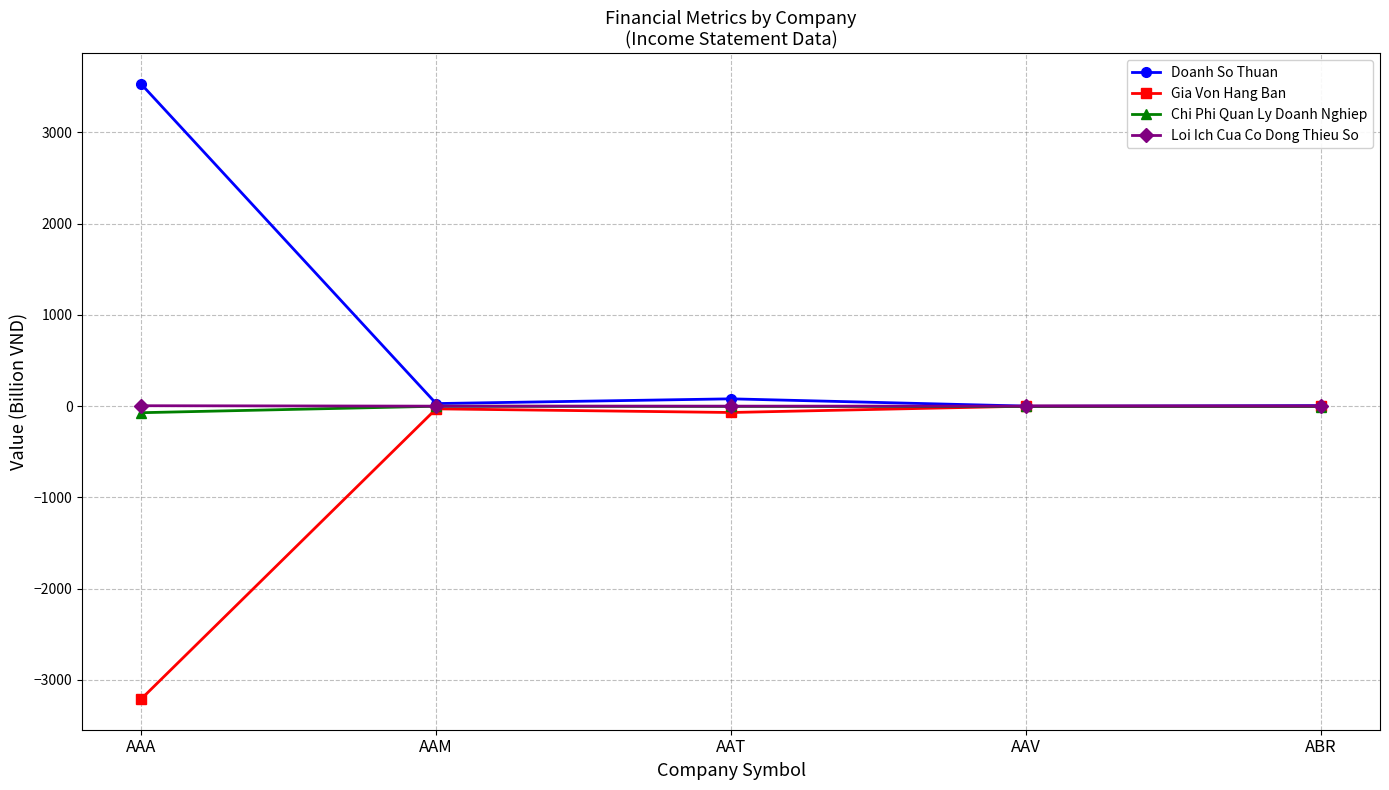

Which series has the largest total across all categories?

Doanh So Thuan